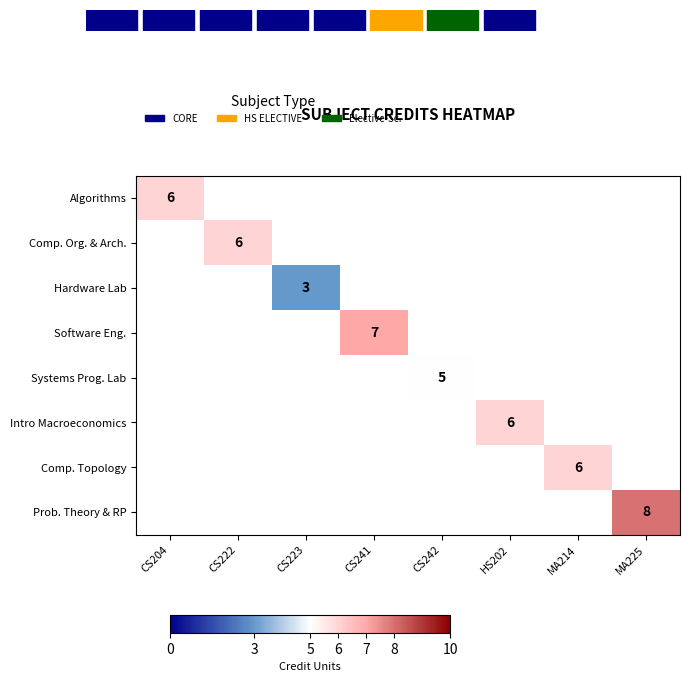

Is it true that Hardware Lab equals 3 at CS223?

True